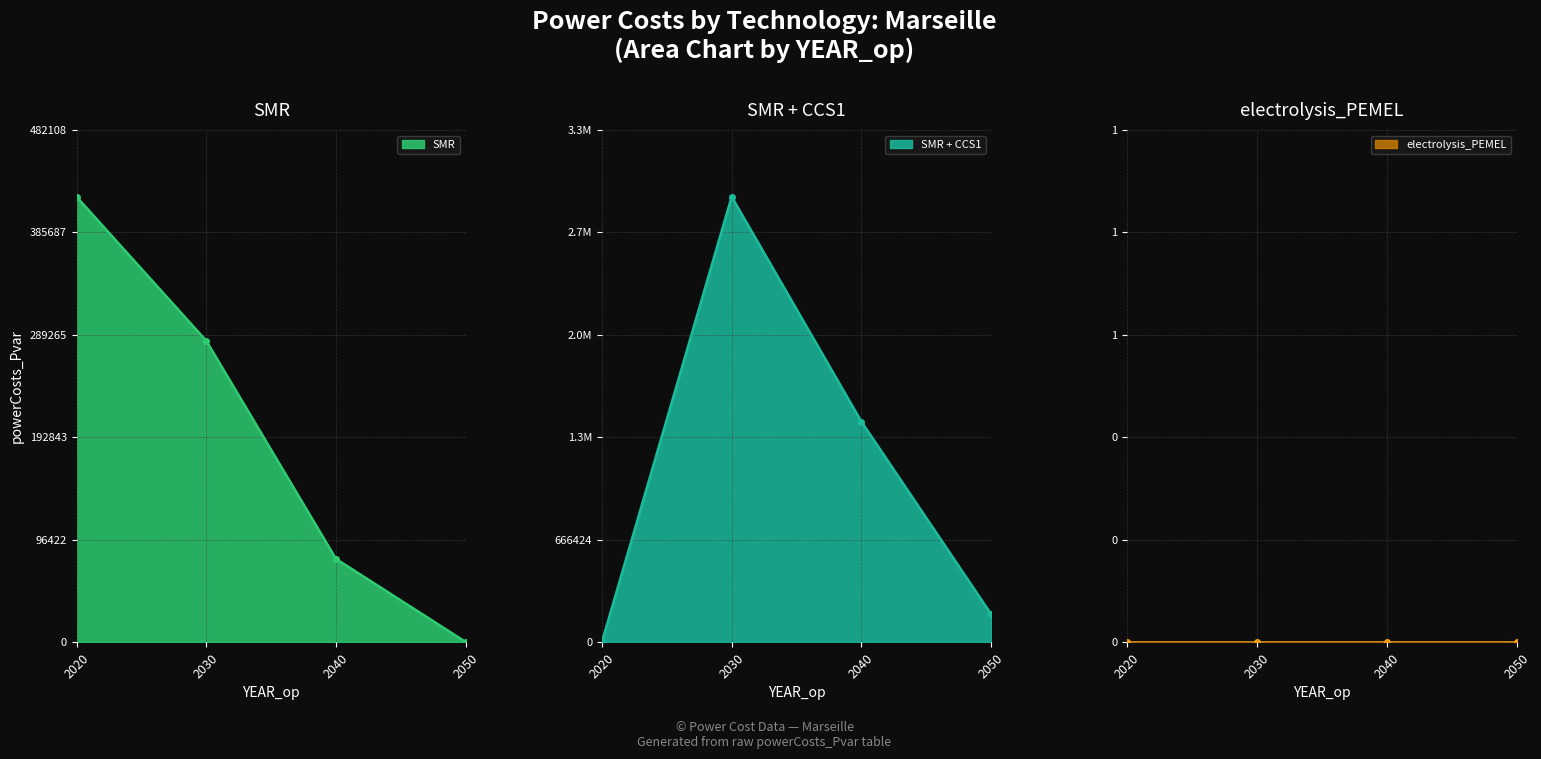

What is the difference between the maximum and minimum values in the SMR series?

419224.6